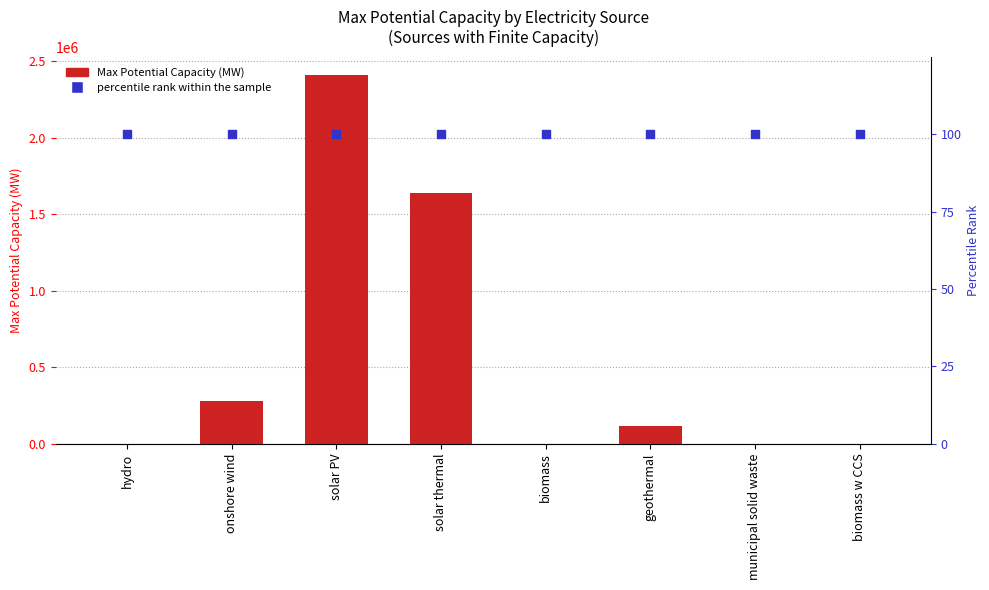

Which series contains the highest Y value?

Max Potential Capacity (MW)